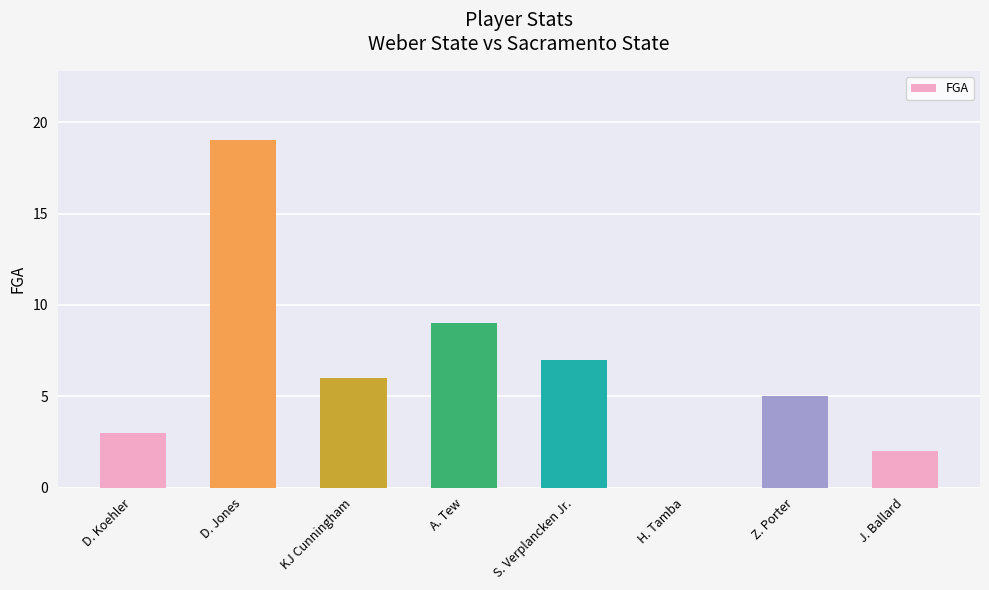

The value at D. Koehler is 4. True or false?

False